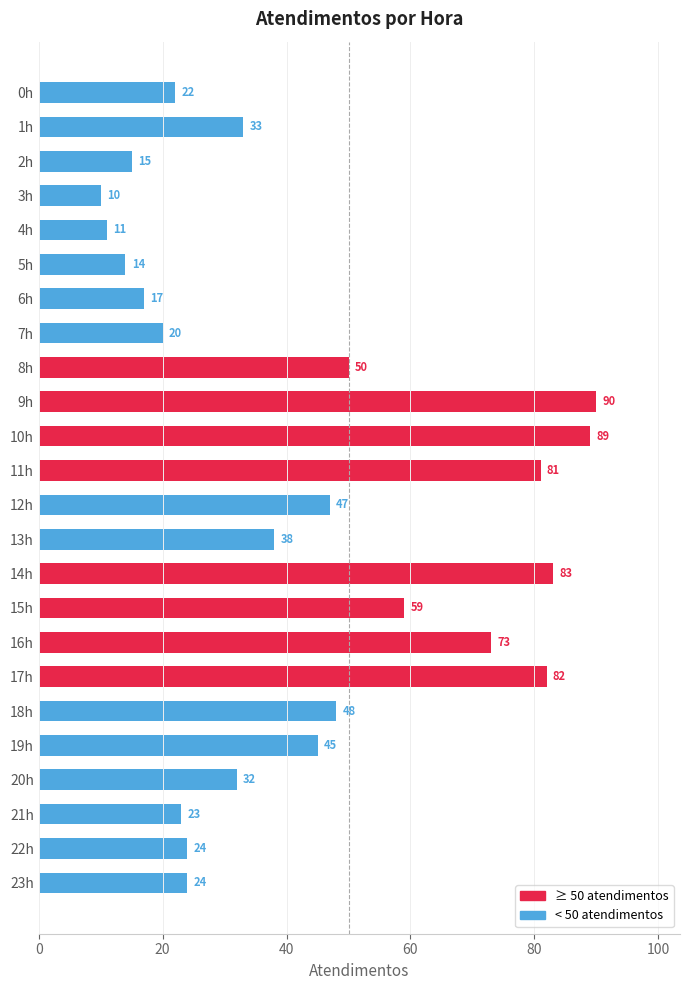

How many values exceed 38?

11